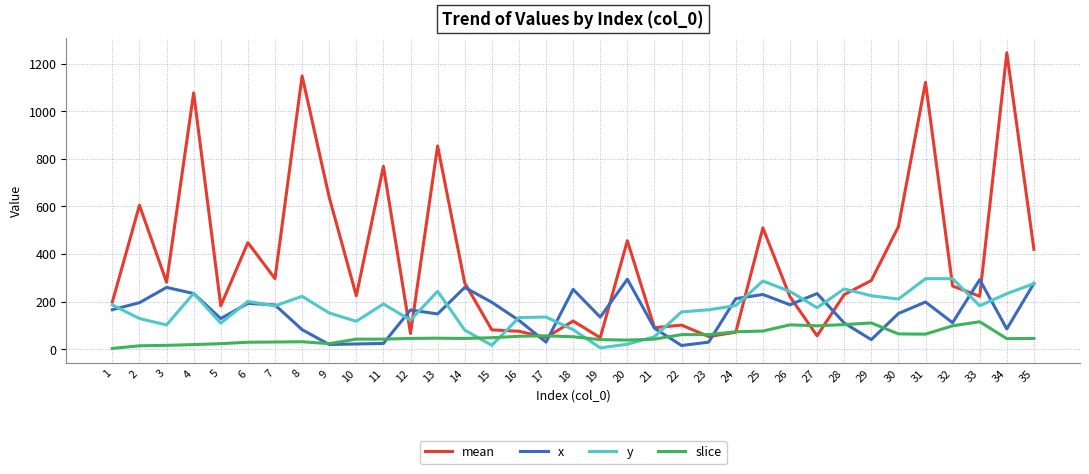

Which series has the largest total across all categories?

mean